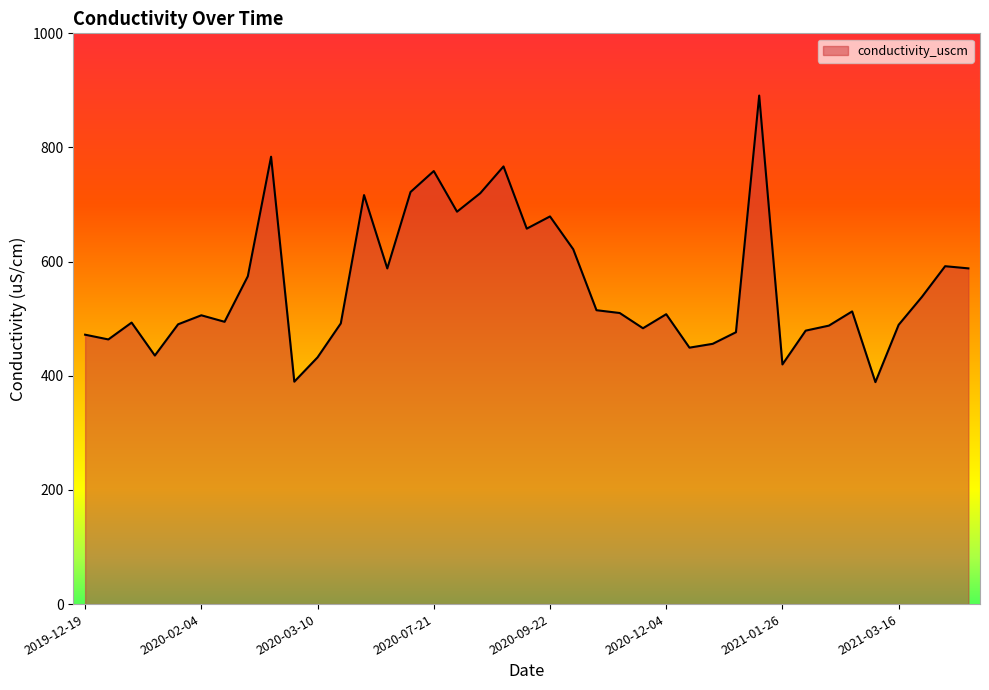

What is the sum of all values?

21730.5